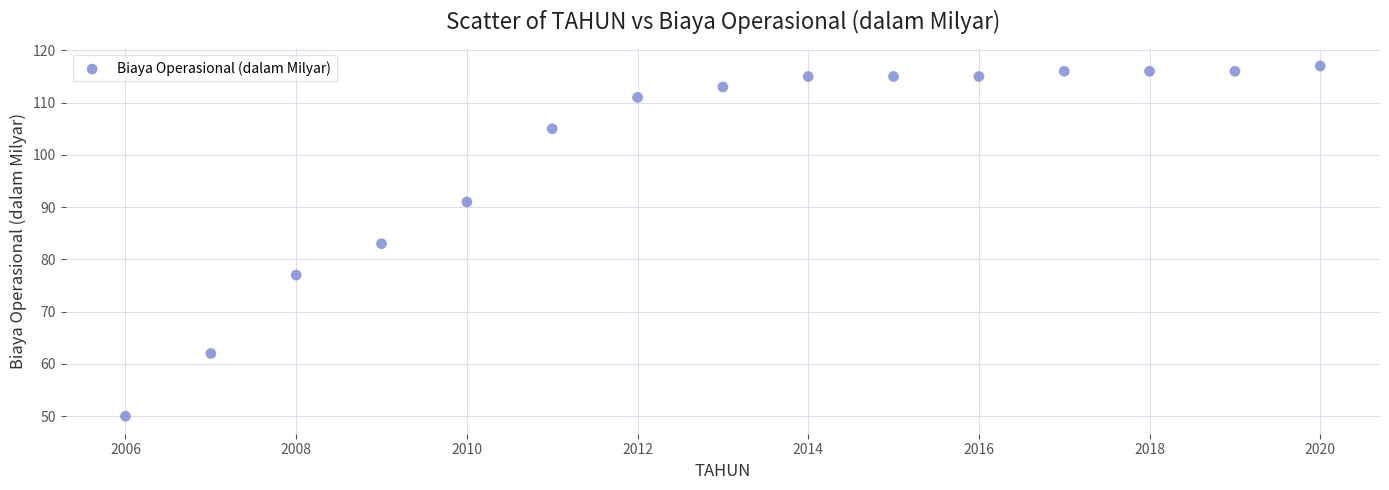

What is the range of Y values (max minus min)?

67